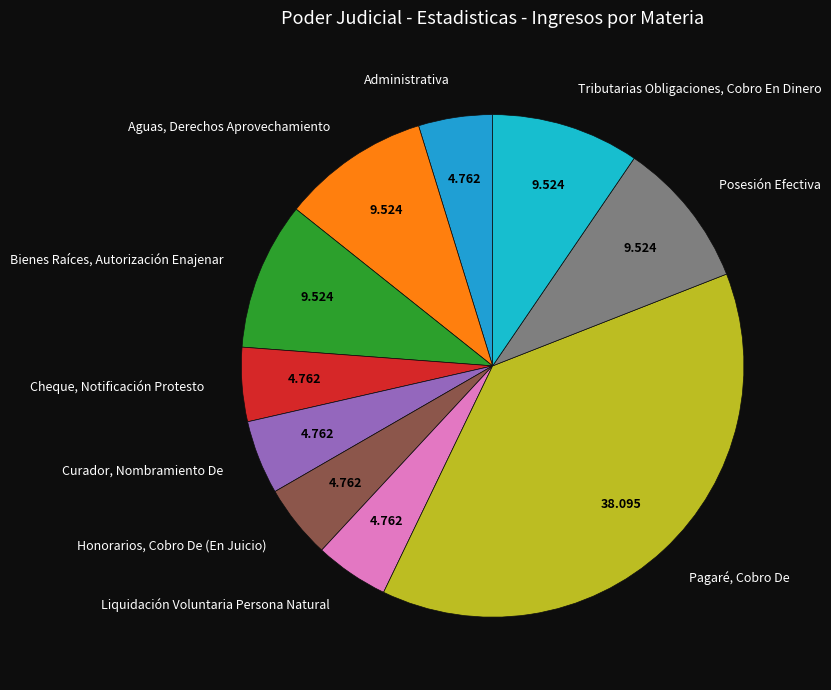

Is there any slice that represents more than half of the pie?

No